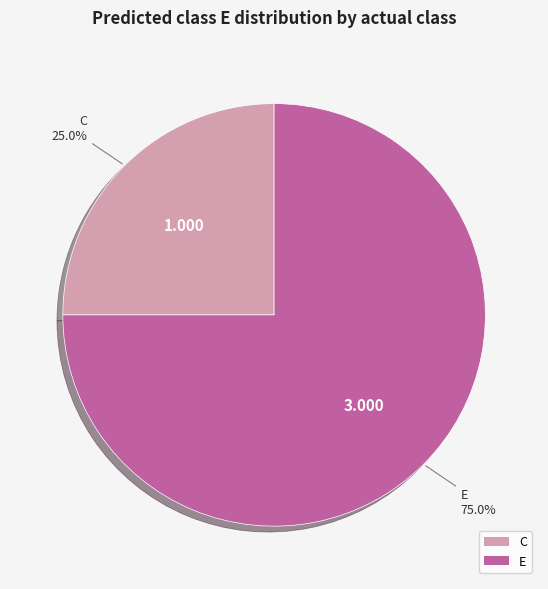

Which category has the biggest portion of the pie?

E